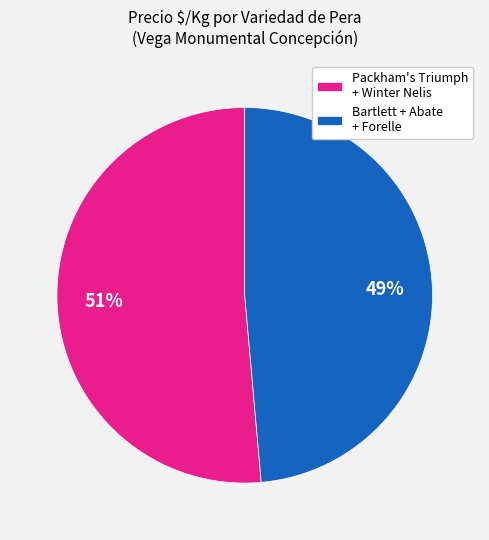

Rank the categories by value from highest to lowest.

Packham's Triumph + Winter Nelis, Bartlett + Abate + Forelle